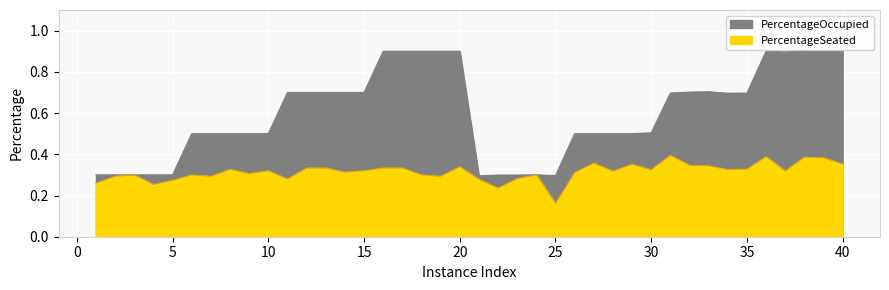

True or false: PercentageOccupied and PercentageSeated cross at least once.

False